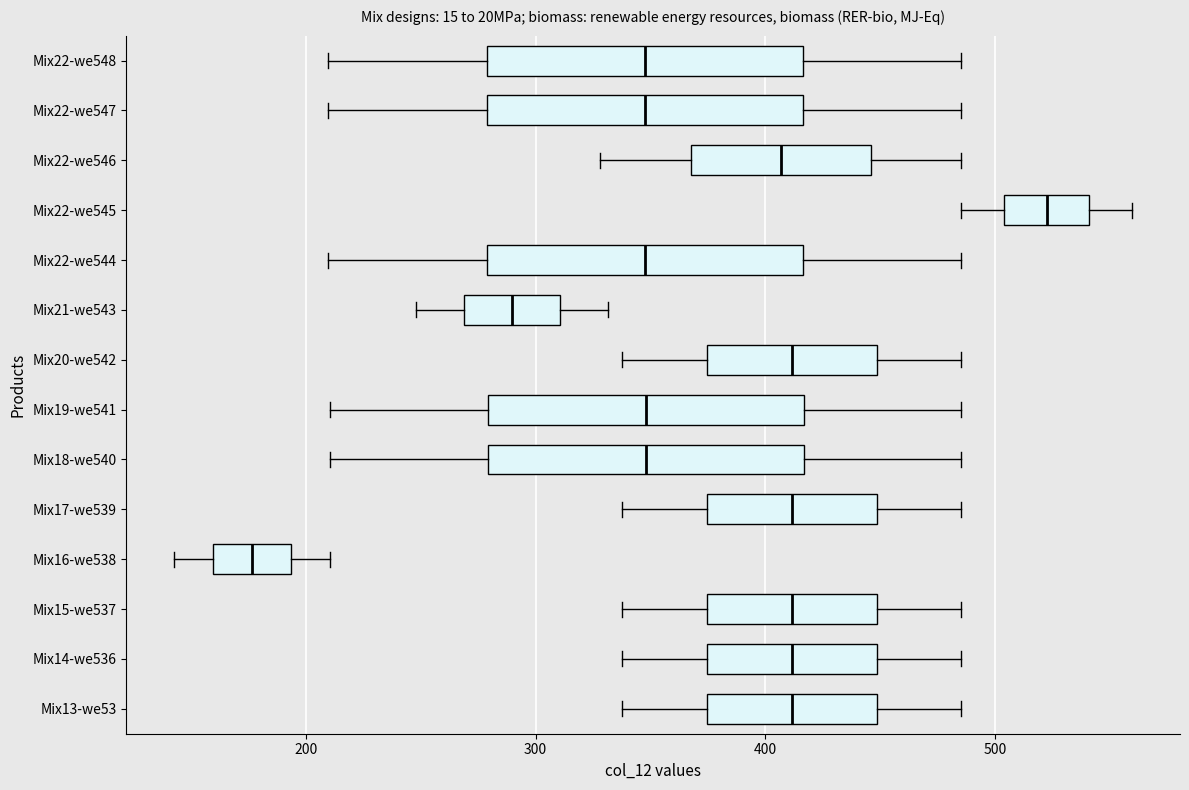

Reading bottom to top, transcribe this box plot: for each box, give where its median line is, the range the box spans, and where its two whiskers end, as read against the x-axis. The values are not printed on the chart, so give them approximately, as read against the axis.

Mix13-we53: median 410, box 370 to 450, whiskers 340 to 490
Mix14-we536: median 410, box 370 to 450, whiskers 340 to 490
Mix15-we537: median 410, box 370 to 450, whiskers 340 to 490
Mix16-we538: median 180, box 160 to 190, whiskers 140 to 210
Mix17-we539: median 410, box 370 to 450, whiskers 340 to 490
Mix18-we540: median 350, box 280 to 420, whiskers 210 to 490
Mix19-we541: median 350, box 280 to 420, whiskers 210 to 490
Mix20-we542: median 410, box 370 to 450, whiskers 340 to 490
Mix21-we543: median 290, box 270 to 310, whiskers 250 to 330
Mix22-we544: median 350, box 280 to 420, whiskers 210 to 490
Mix22-we545: median 520, box 500 to 540, whiskers 490 to 560
Mix22-we546: median 410, box 370 to 450, whiskers 330 to 490
Mix22-we547: median 350, box 280 to 420, whiskers 210 to 490
Mix22-we548: median 350, box 280 to 420, whiskers 210 to 490